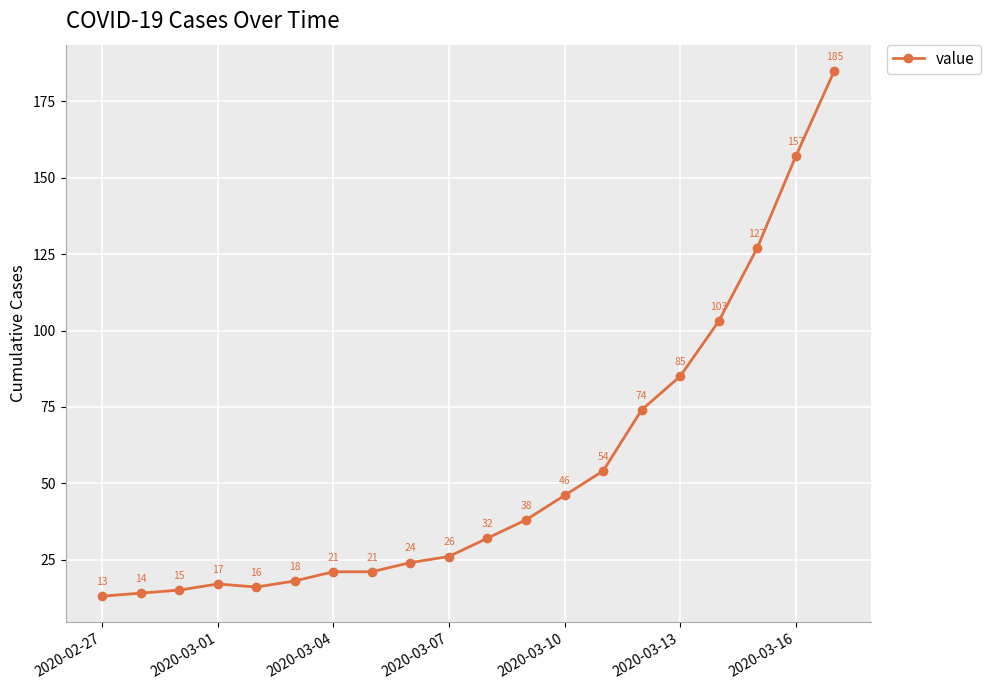

True or false: the data has more than 2 interior local peaks.

False